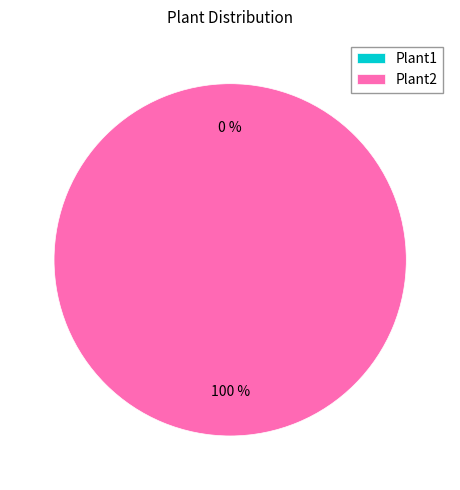

Count the number of slices in the pie.

2